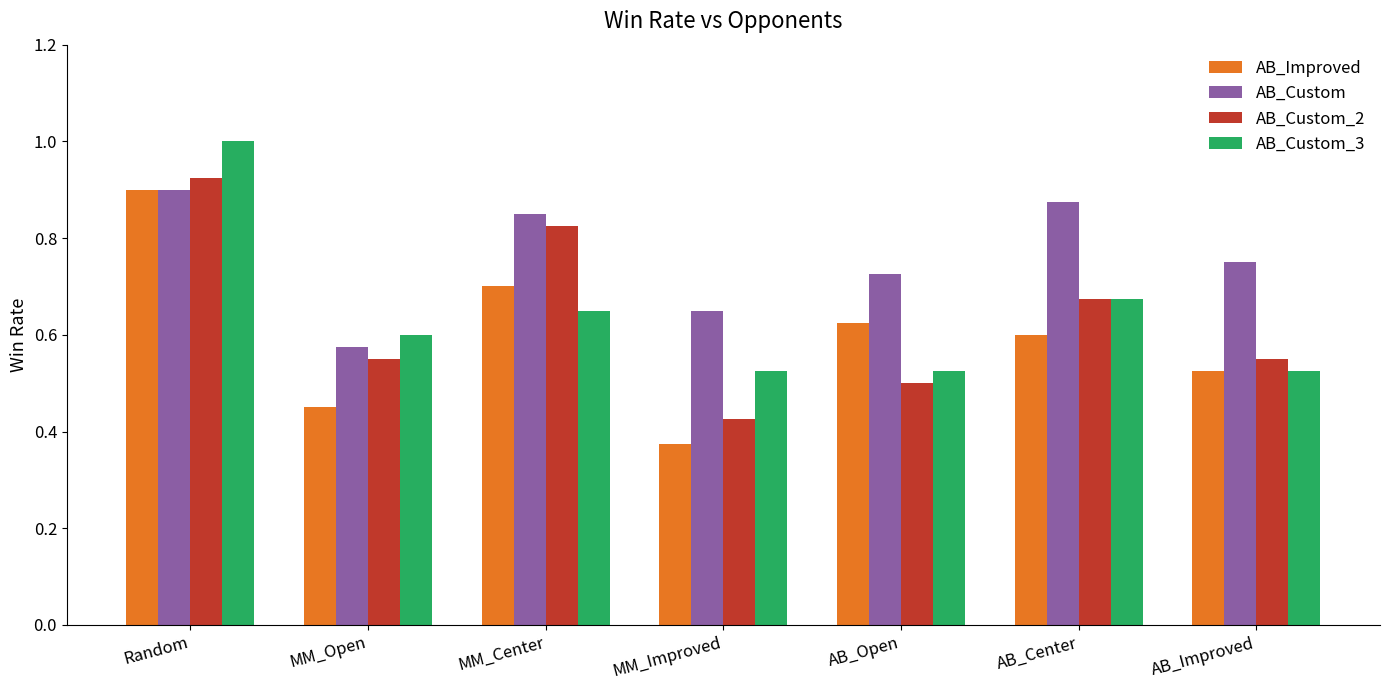

What is the highest value of the AB_Custom_3 series?

1.0